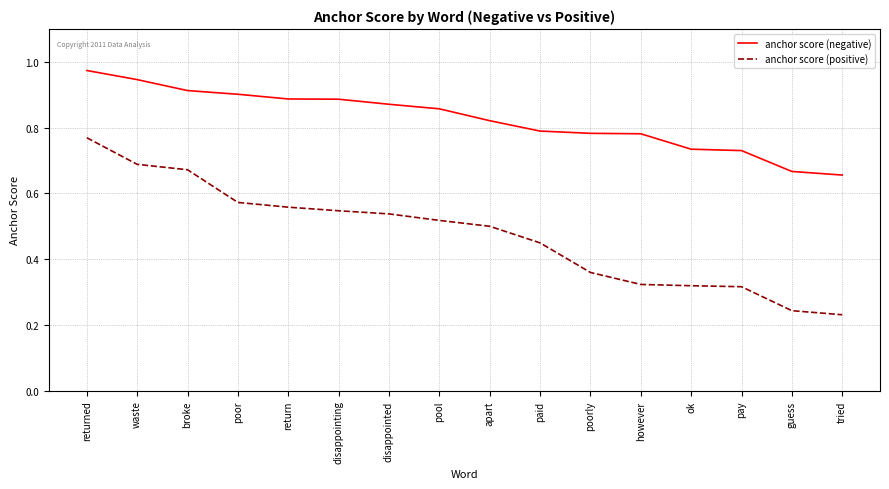

True or false: anchor score (positive) and anchor score (negative) cross at least once.

False